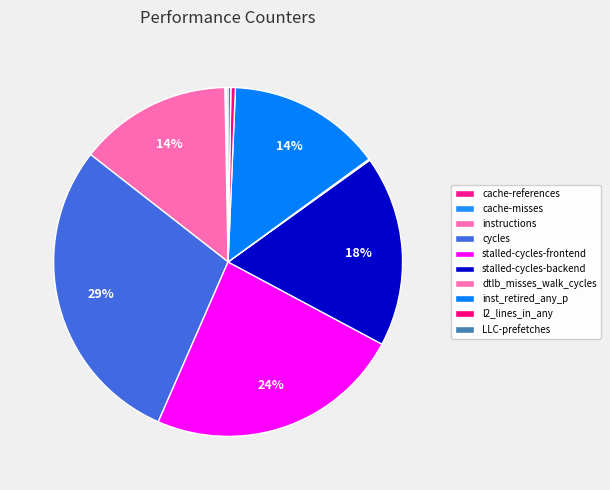

Count the number of slices in the pie.

10